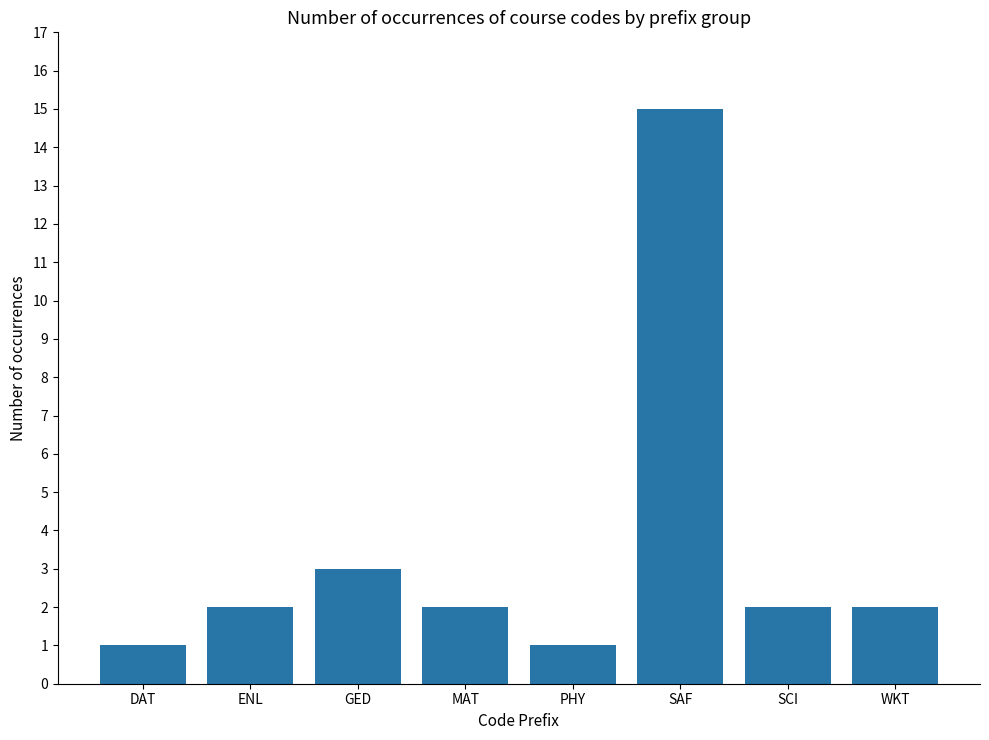

What is the label of the 4th bar from the left?

MAT